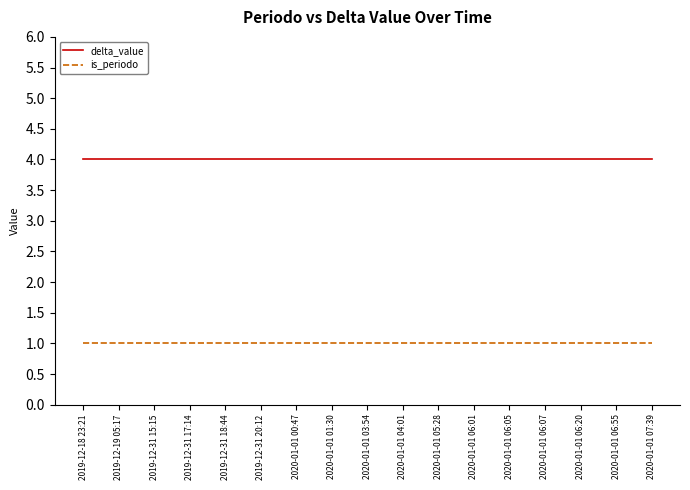

True or false: is_periodo and delta_value intersect in this chart.

False